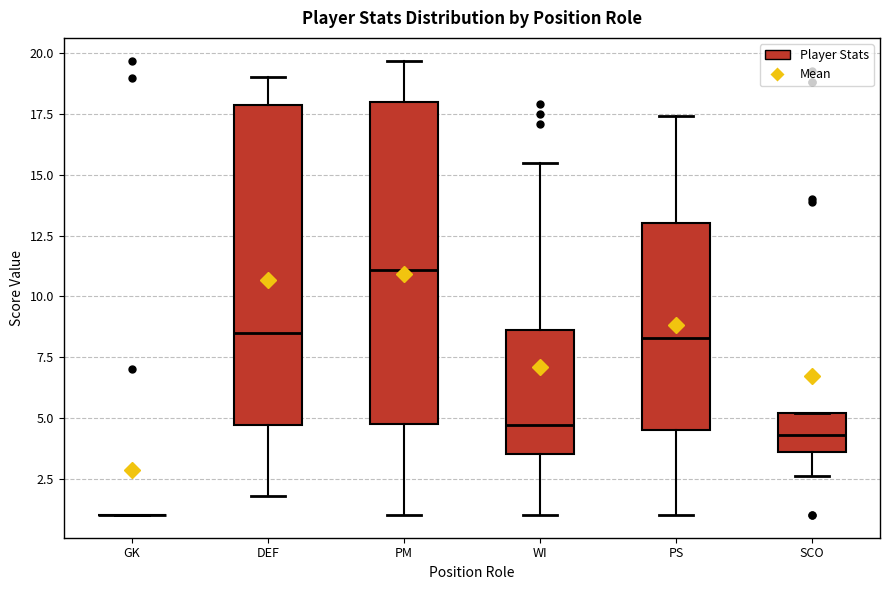

Where is the upper edge of the box for PM on the y-axis? The values are not printed on the chart, so give them approximately, as read against the axis.

18.0